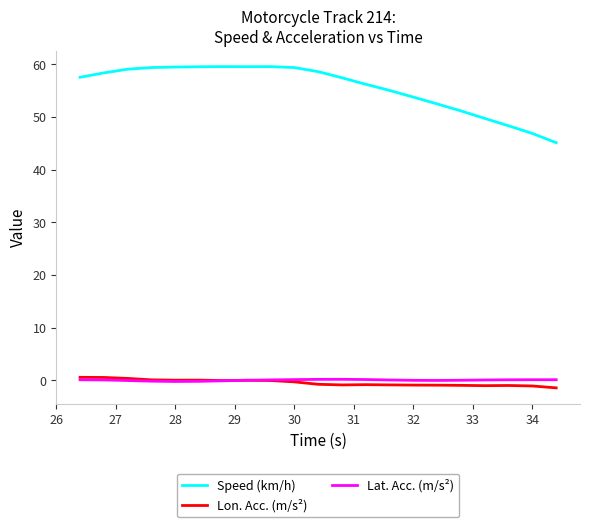

What is the maximum value for Speed (km/h)?

59.6